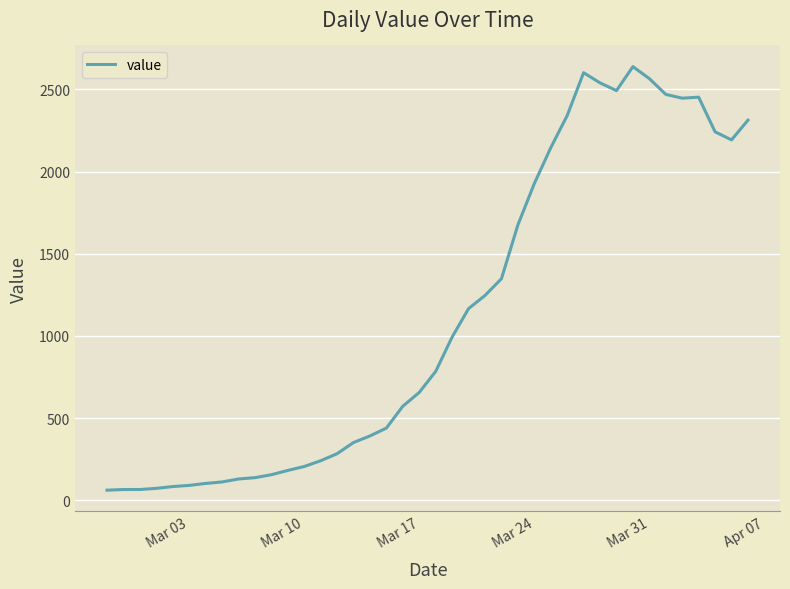

What is the difference between the maximum and minimum values?

2578